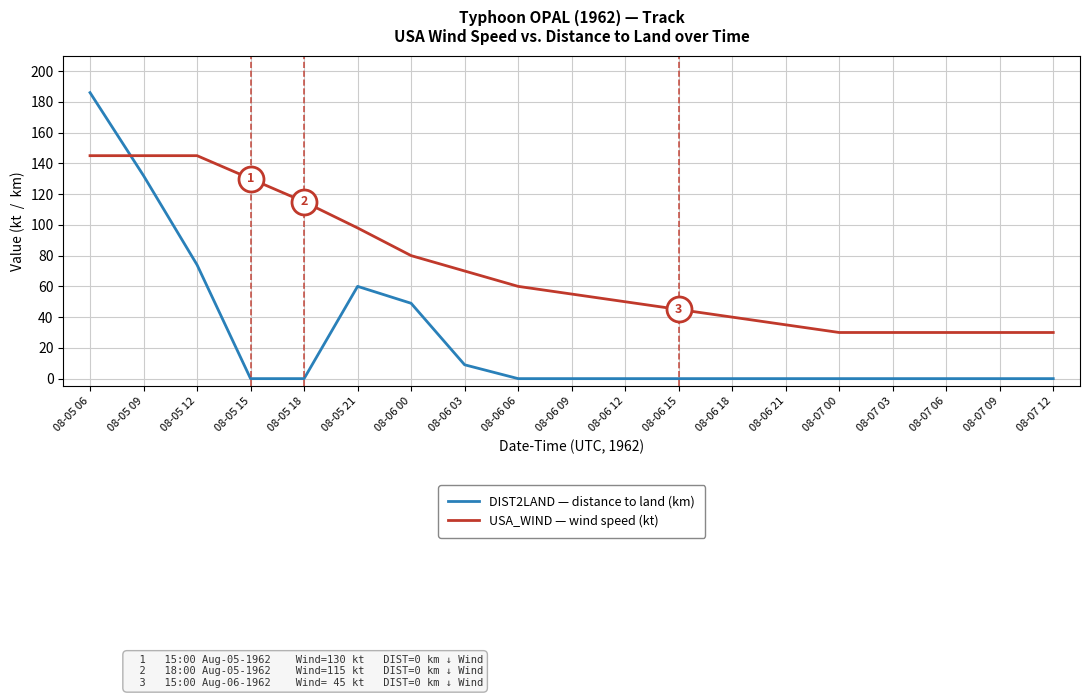

Reading left to right, list all the values displayed in this chart.

DIST2LAND — distance to land (km): 08-05 06=186	08-05 09=132	08-05 12=74	08-05 15=0	08-05 18=0	08-05 21=60	08-06 00=49	08-06 03=9	08-06 06=0	08-06 09=0	08-06 12=0	08-06 15=0	08-06 18=0	08-06 21=0	08-07 00=0	08-07 03=0	08-07 06=0	08-07 09=0	08-07 12=0
USA_WIND — wind speed (kt): 08-05 06=145	08-05 09=145	08-05 12=145	08-05 15=130	08-05 18=115	08-05 21=98	08-06 00=80	08-06 03=70	08-06 06=60	08-06 09=55	08-06 12=50	08-06 15=45	08-06 18=40	08-06 21=35	08-07 00=30	08-07 03=30	08-07 06=30	08-07 09=30	08-07 12=30